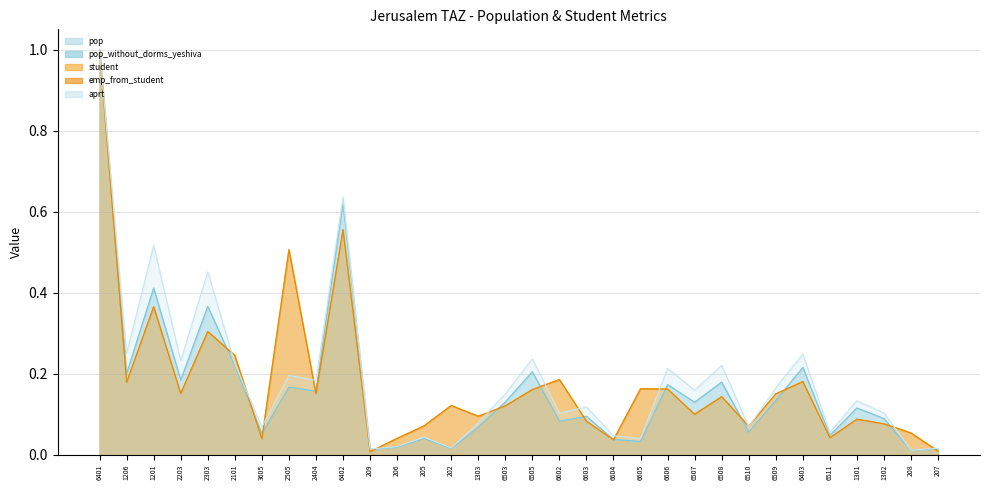

Which category has the lowest value in the pop series?

208